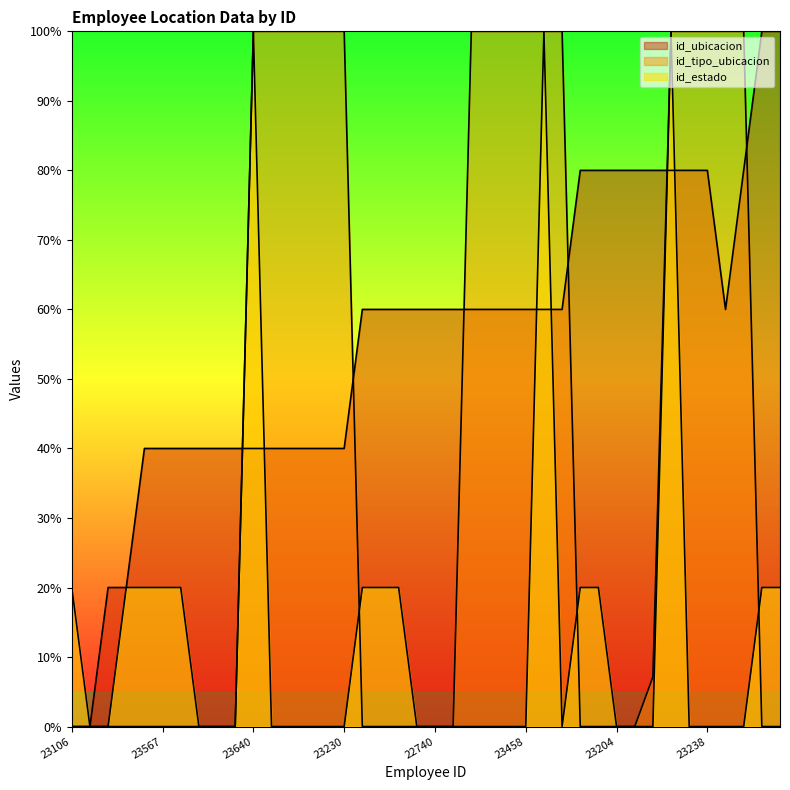

At which label does id_estado reach its minimum?

21427